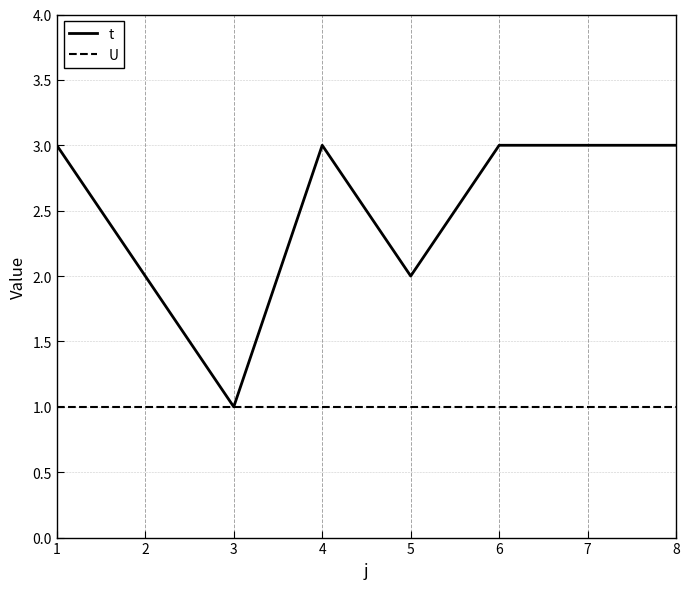

True or false: t has a value of 4 at 4.

False